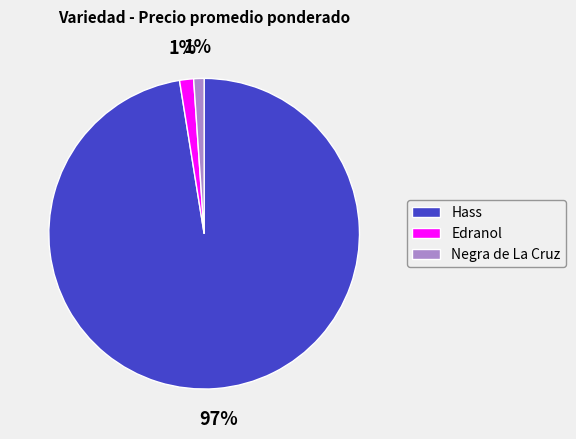

Is there a majority slice in this chart?

Yes